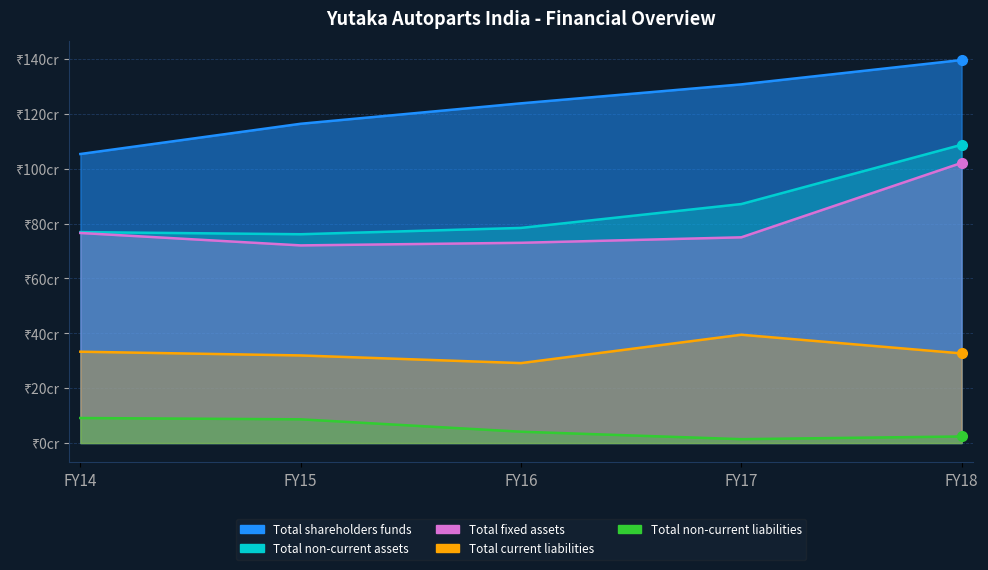

Where is Total current liabilities nearest to the value 34?

FY14